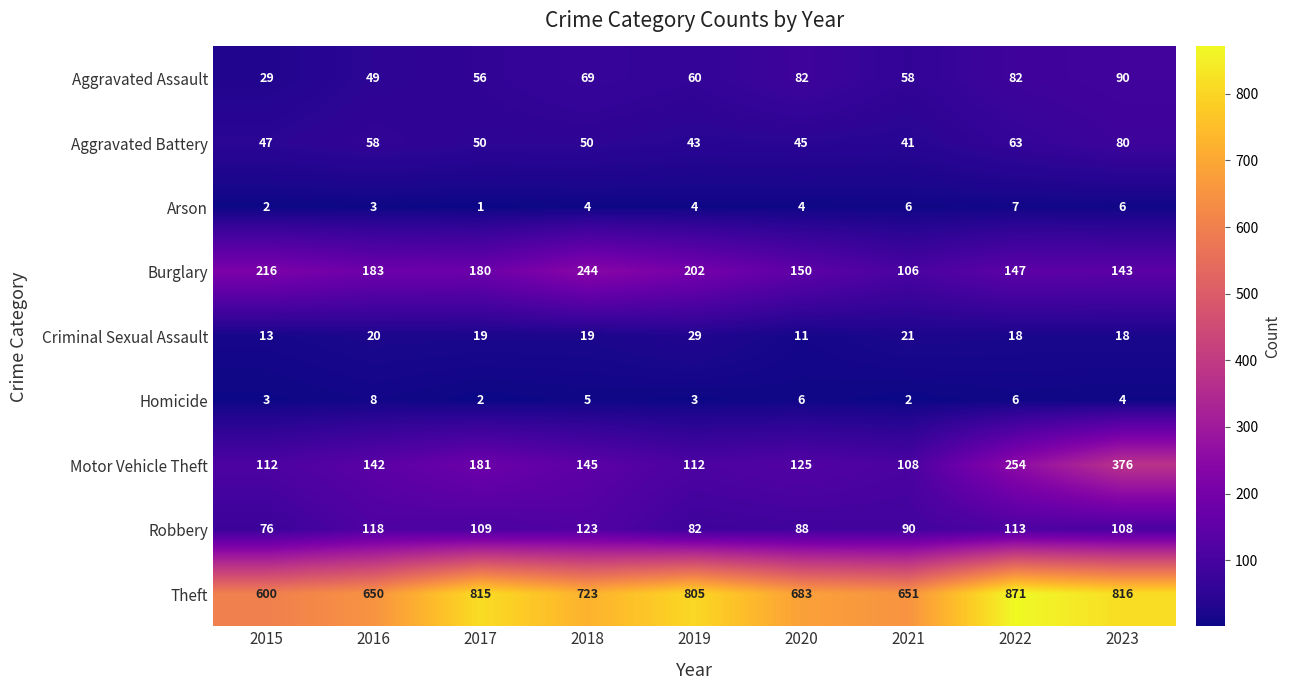

What value does the Burglary series have at 2020?

150